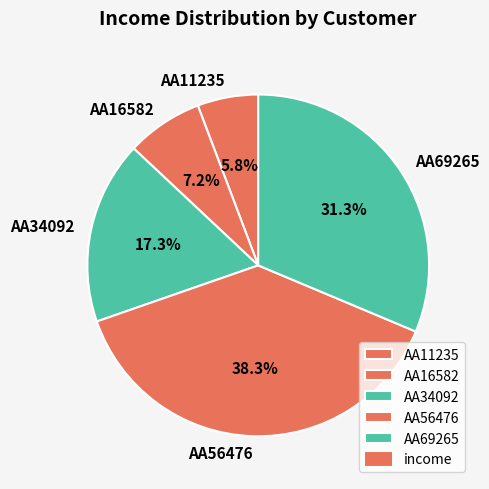

Does AA16582 account for over 50% of the chart?

No